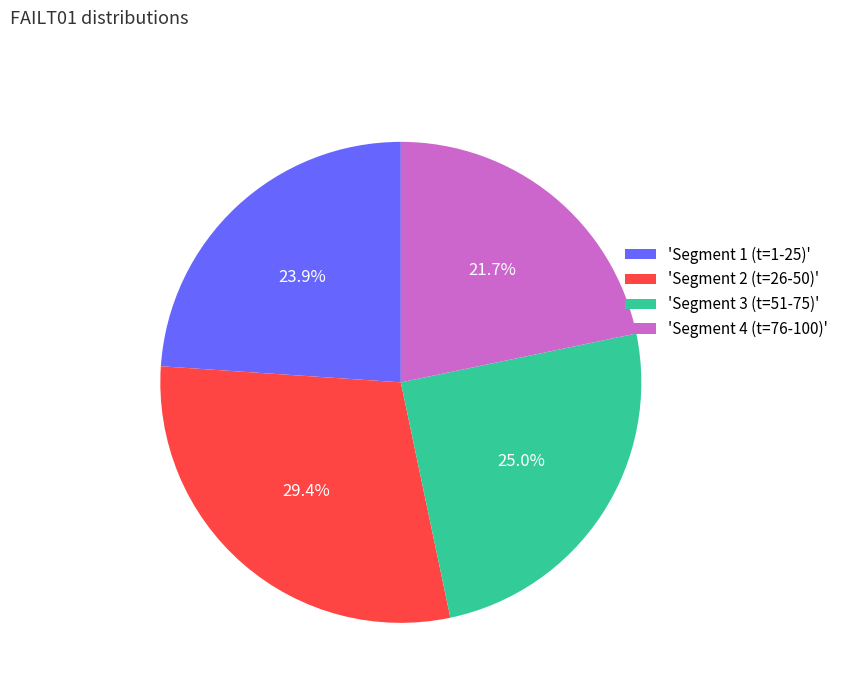

Which slice is the smallest?

'Segment 4 (t=76-100)'